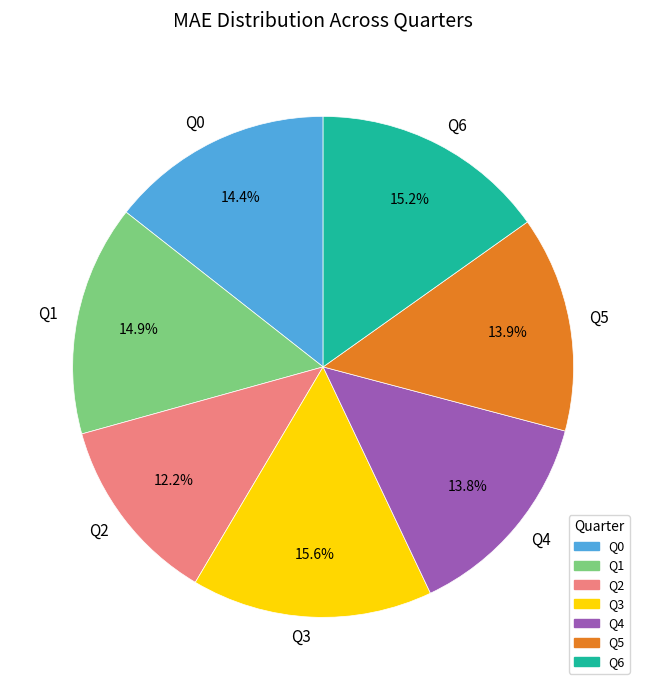

Is it true that Q4 is 14% of the pie?

True